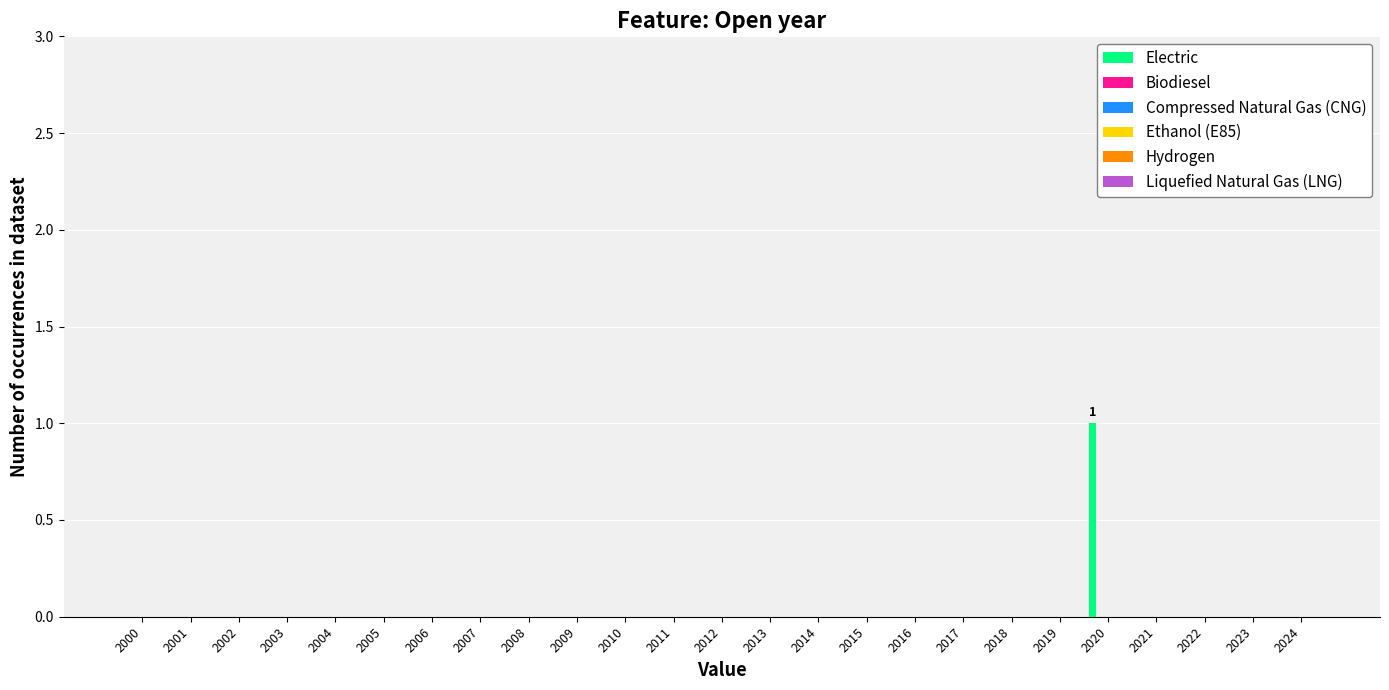

How many categories are shown in the chart?

25